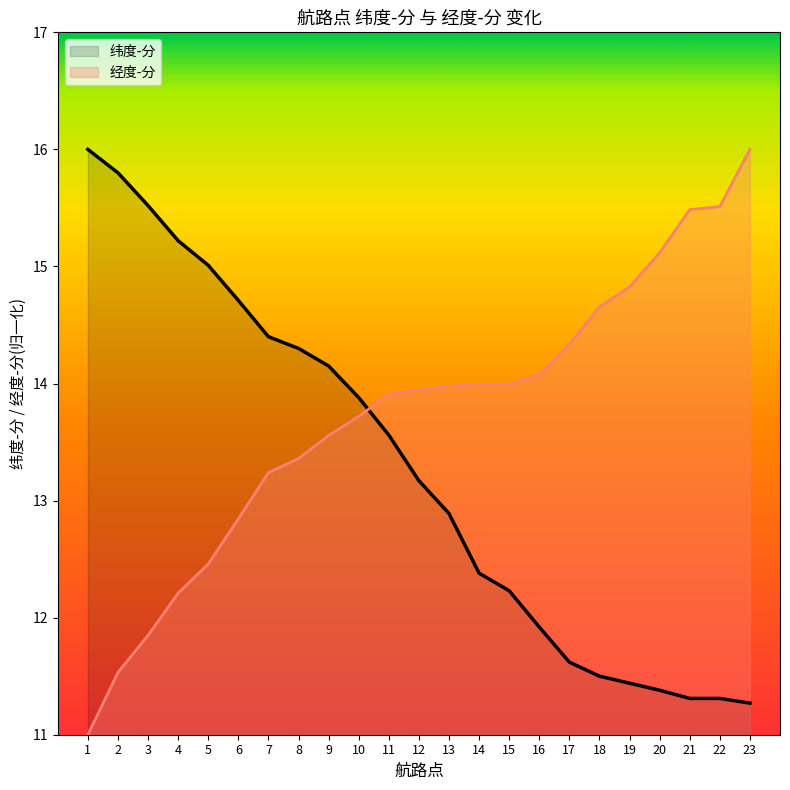

At which label is 纬度-分 closest to 13?

13